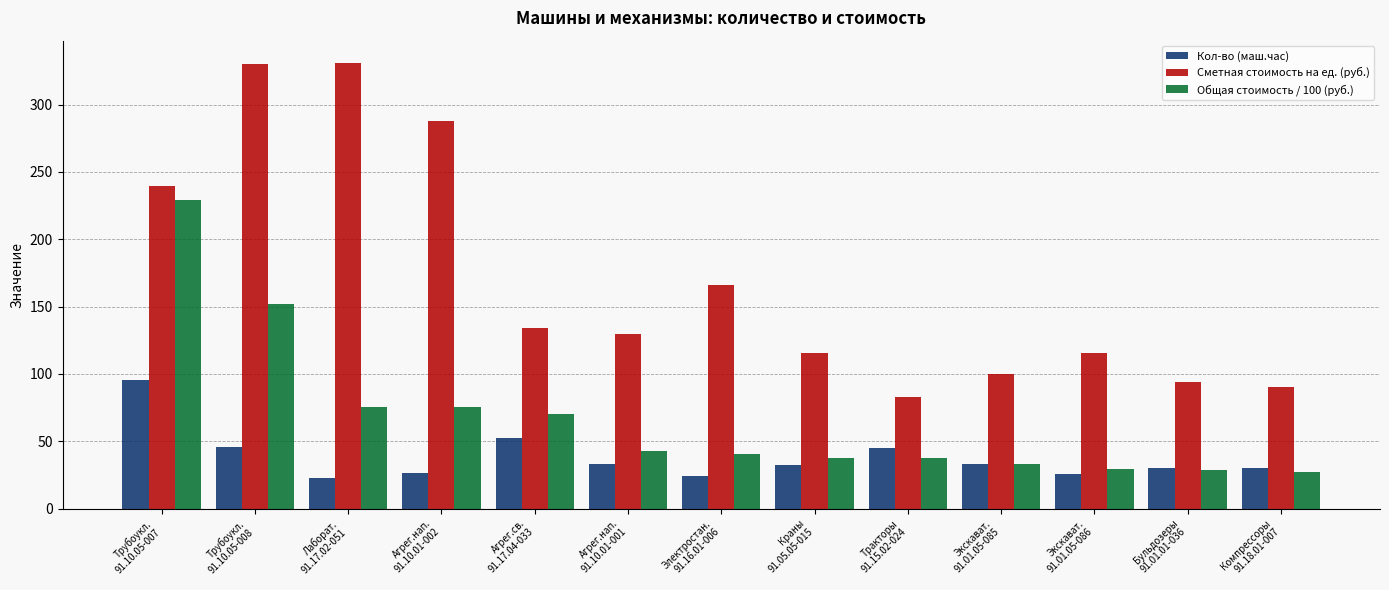

What is the difference between the maximum and minimum values in the Общая стоимость / 100 (руб.) series?

202.0